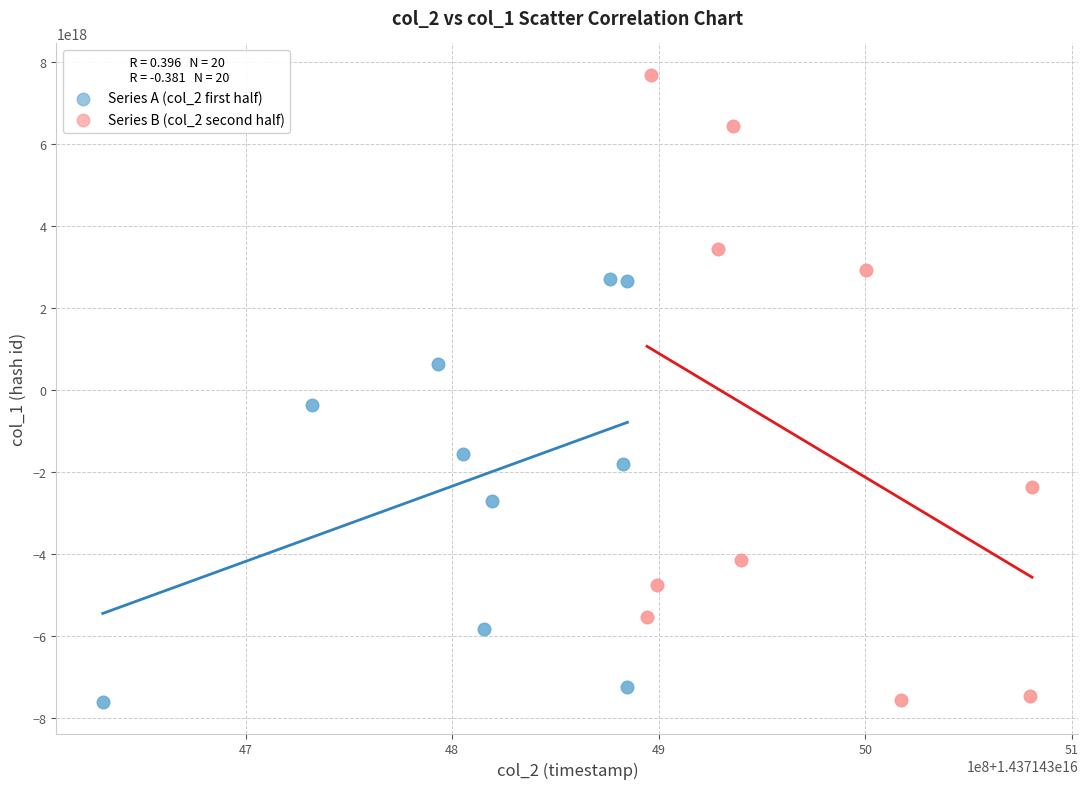

Which series has the widest spread of Y values?

Series B (col_2 second half)